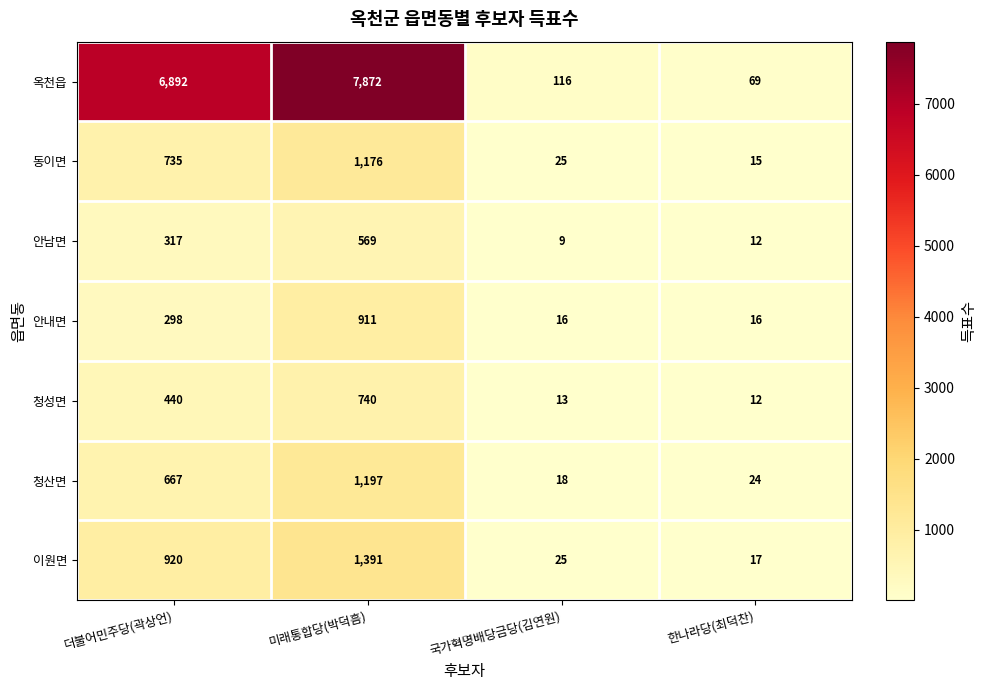

Which series has the largest total across all categories?

옥천읍